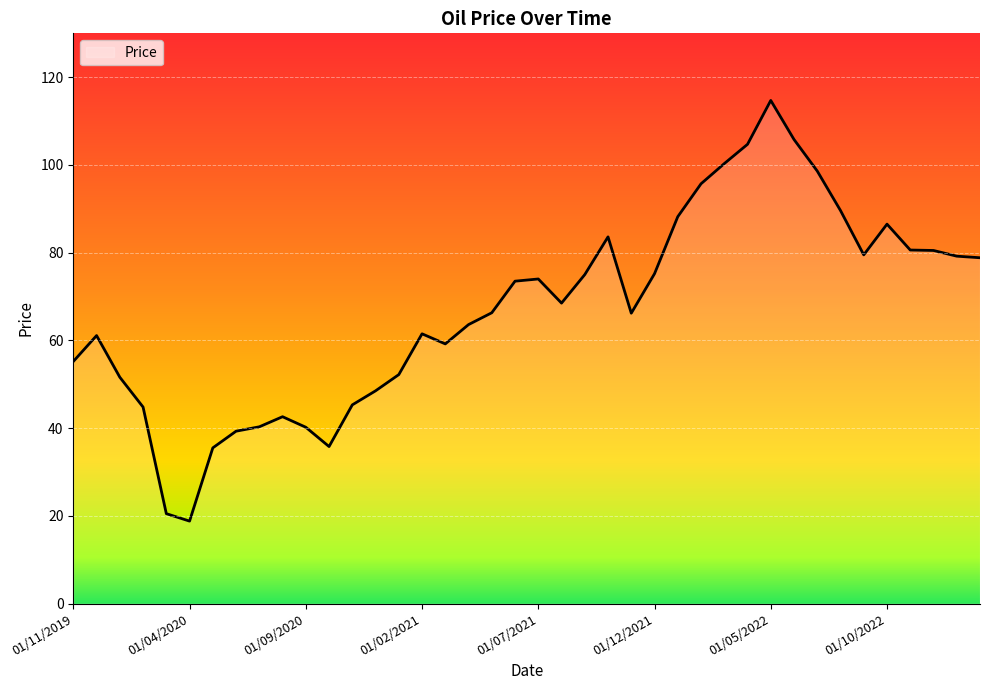

What is the maximum value shown in the chart?

114.7